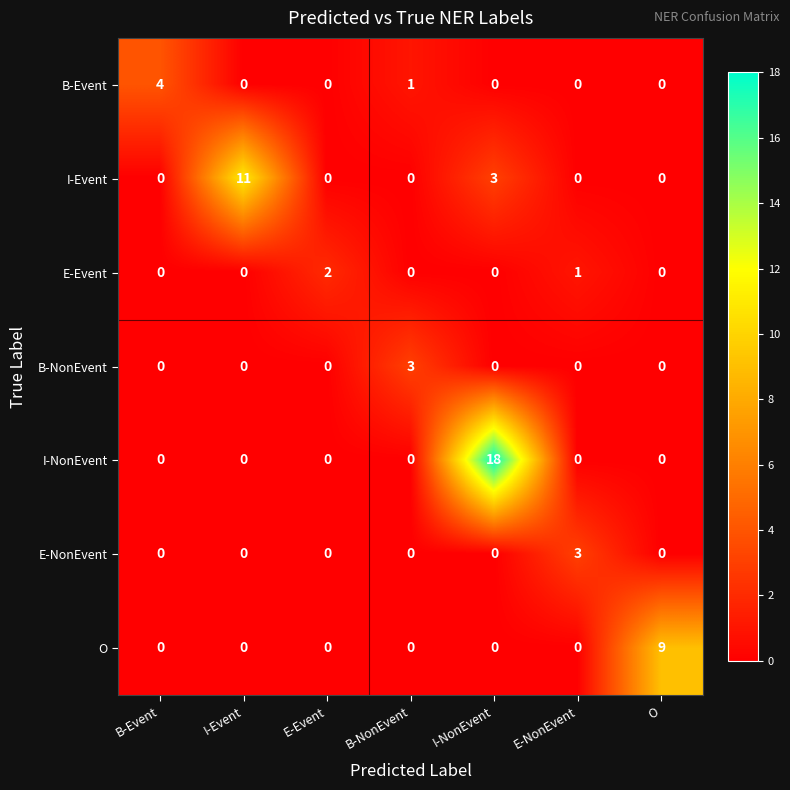

Which series changed the most between I-Event and O?

I-Event